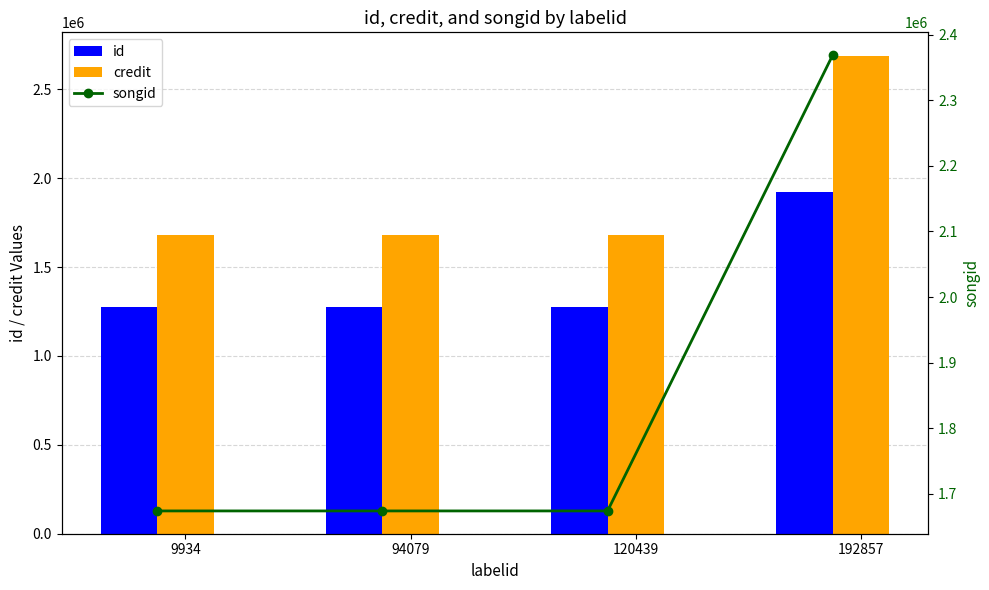

Rank the categories by credit value from lowest to highest.

9934, 94079, 120439, 192857